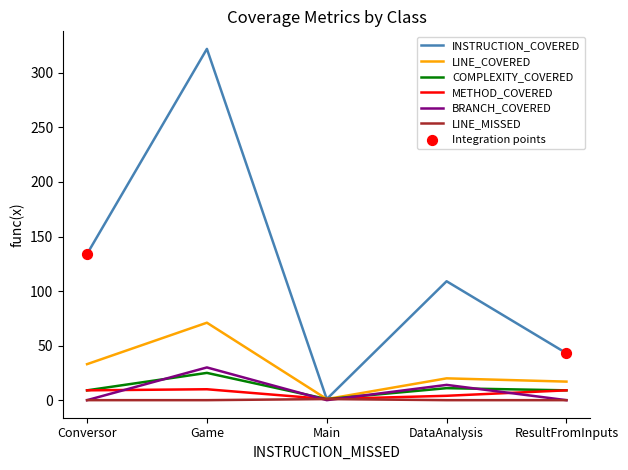

Which series has the largest total across all categories?

INSTRUCTION_COVERED